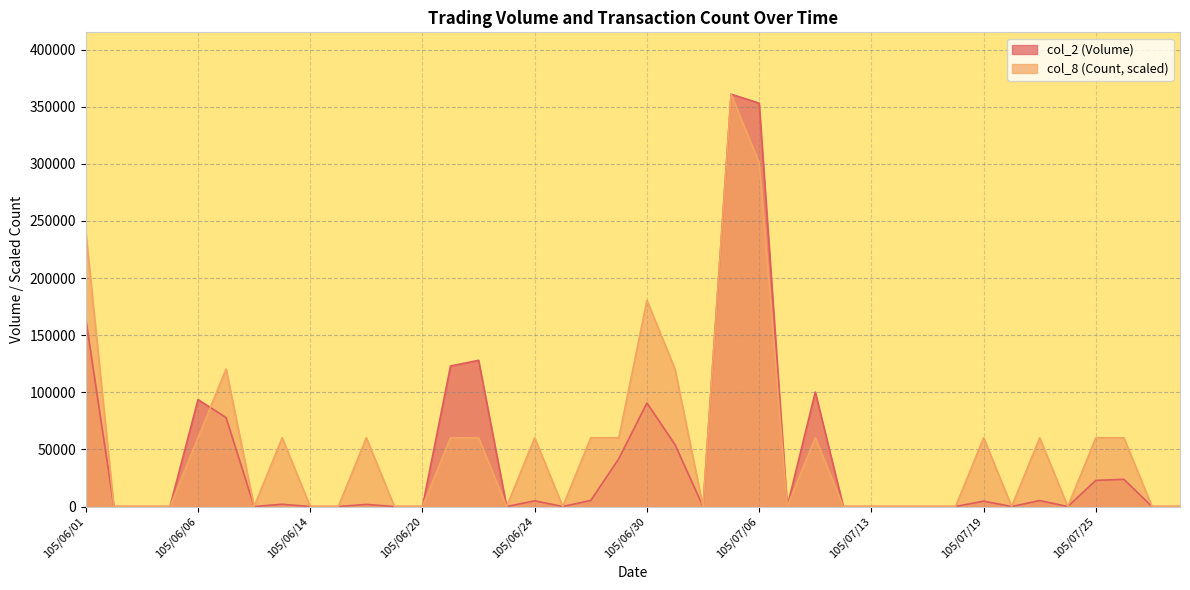

Is the value of col_8 (Count) at 105/06/16 greater than the value of col_2 (Volume) at 105/06/13?

Yes